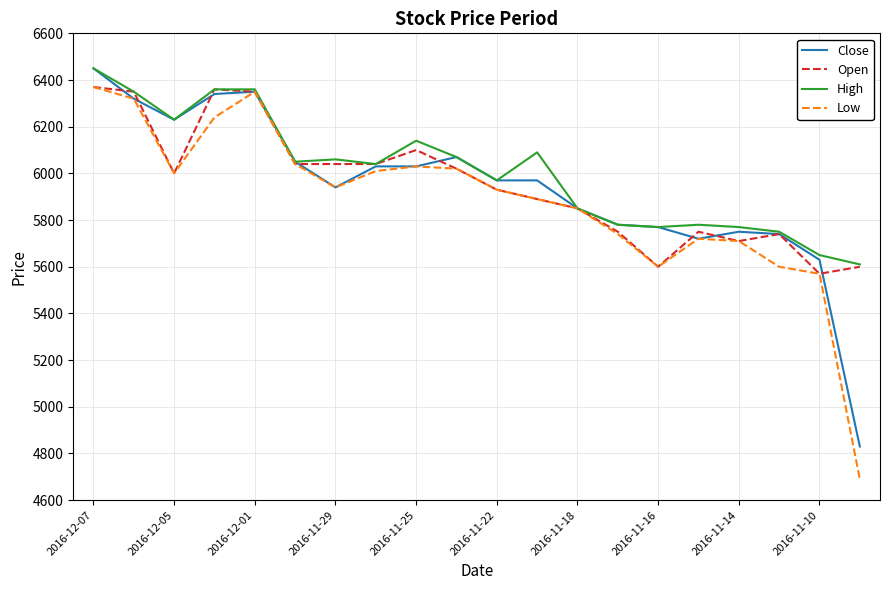

Which series has the widest spread of values?

Low